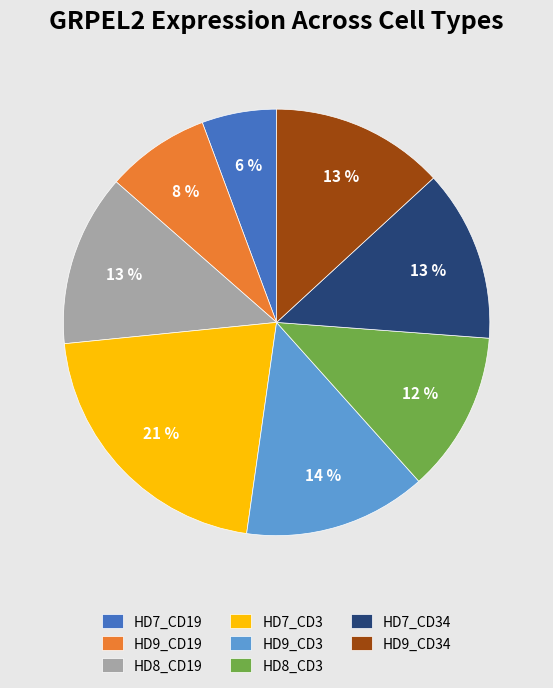

Which category has the smallest portion of the pie?

HD7_CD19